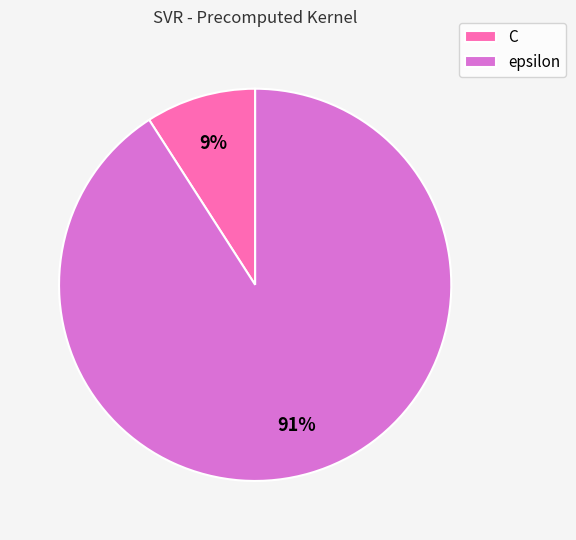

Combined, do C and epsilon account for over 50%?

Yes